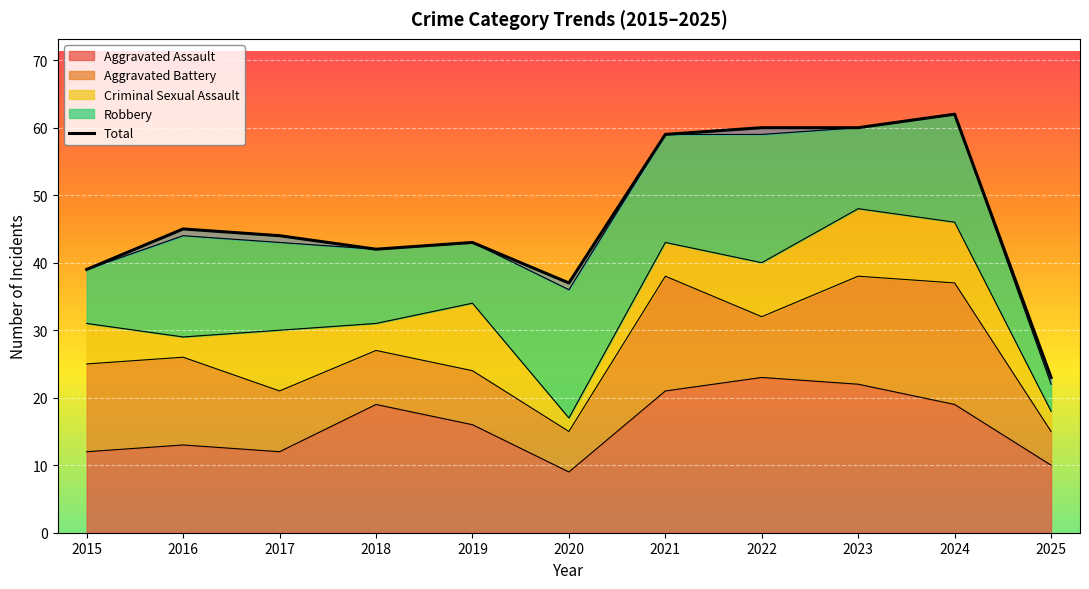

List the labels in order of value, largest first.

2024, 2022, 2023, 2021, 2016, 2017, 2019, 2018, 2015, 2020, 2025